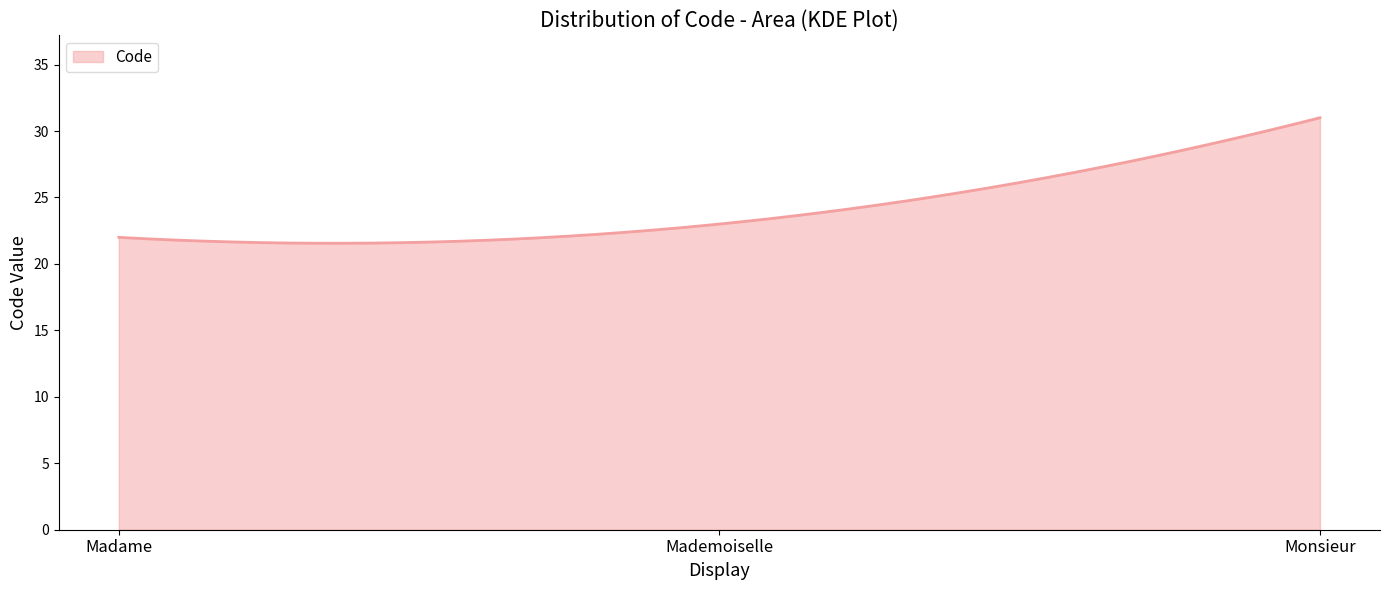

What is the maximum value shown in the chart?

31.0